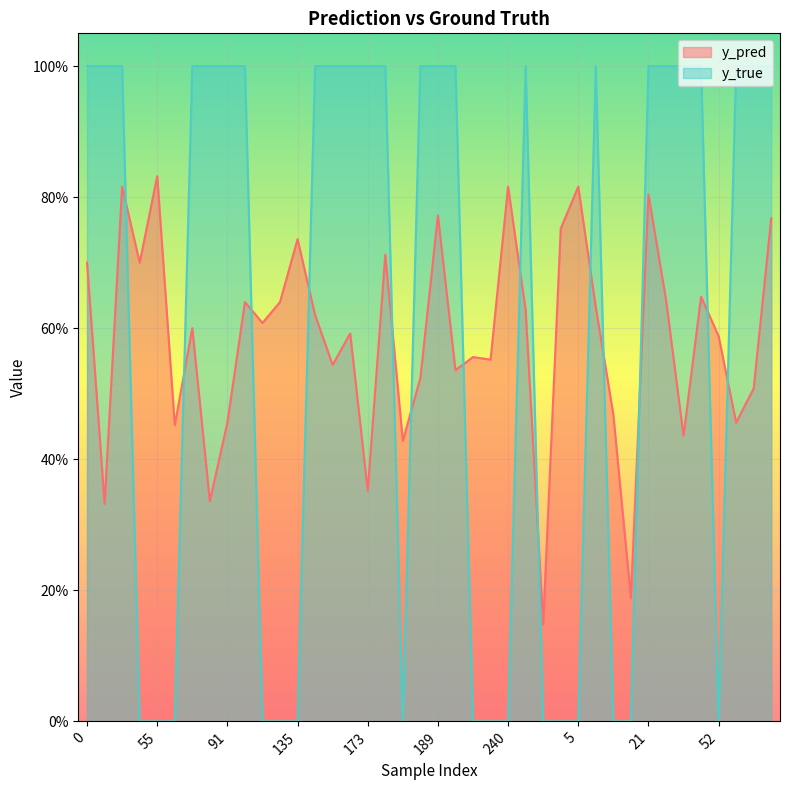

Reading left to right, what are all the values shown in this chart?

y_pred: 0.7	0.3	0.8	0.7	0.8	0.5	0.6	0.3	0.5	0.6	0.6	0.6	0.7	0.6	0.5	0.6	0.4	0.7	0.4	0.5	0.8	0.5	0.6	0.6	0.8	0.6	0.1	0.8	0.8	0.6	0.5	0.2	0.8	0.6	0.4	0.6	0.6	0.5	0.5	0.8
y_true: 1.0	1.0	1.0	0.0	0.0	0.0	1.0	1.0	1.0	1.0	0.0	0.0	0.0	1.0	1.0	1.0	1.0	1.0	0.0	1.0	1.0	1.0	0.0	0.0	0.0	1.0	0.0	0.0	0.0	1.0	0.0	0.0	1.0	1.0	1.0	1.0	0.0	1.0	1.0	1.0